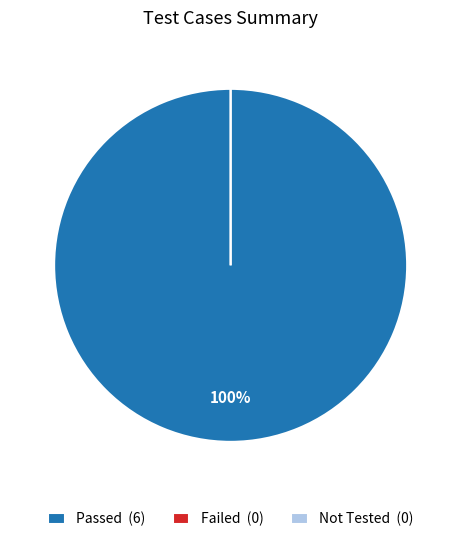

To the nearest percent, what portion does Passed represent?

100%